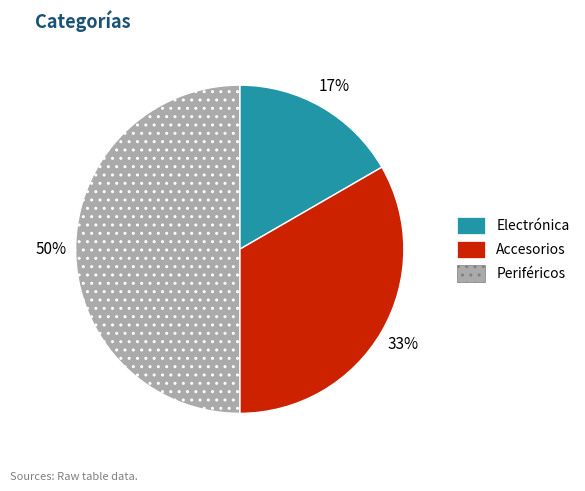

True or false: Accesorios accounts for 26% of the total.

False